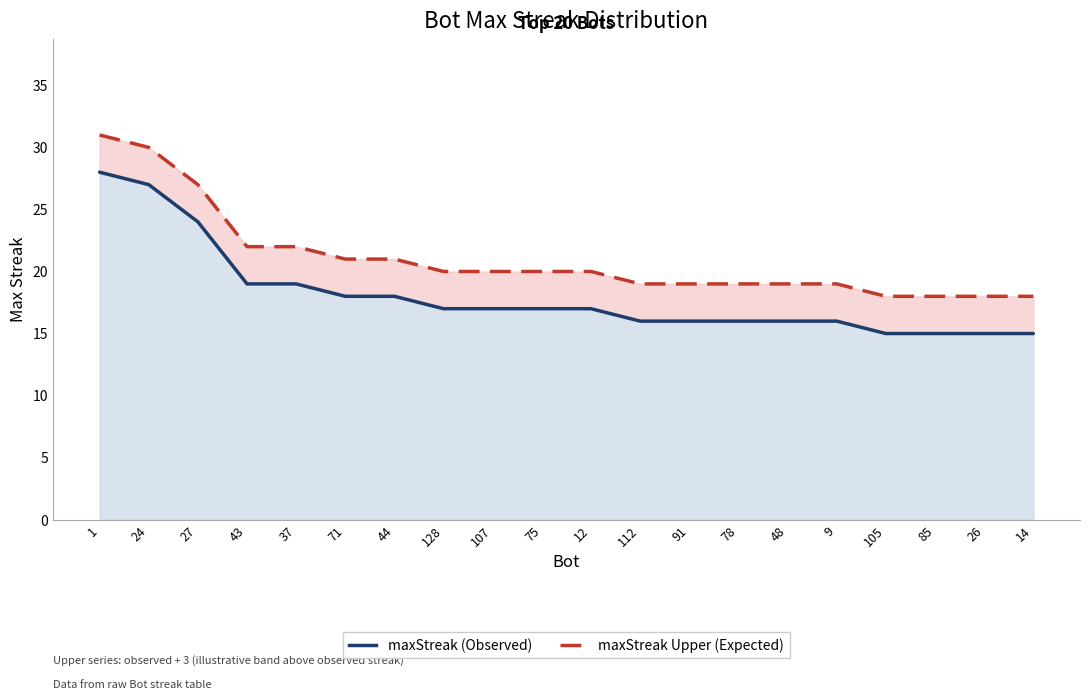

Does the chart have visible grid lines?

No